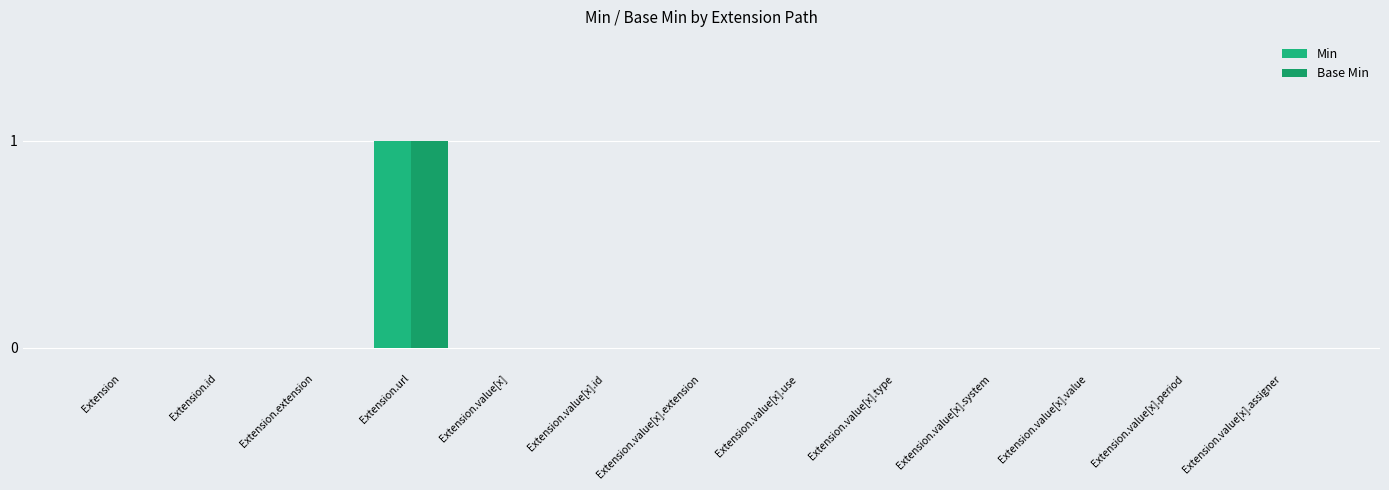

Which label corresponds to the smallest value in the chart?

Extension